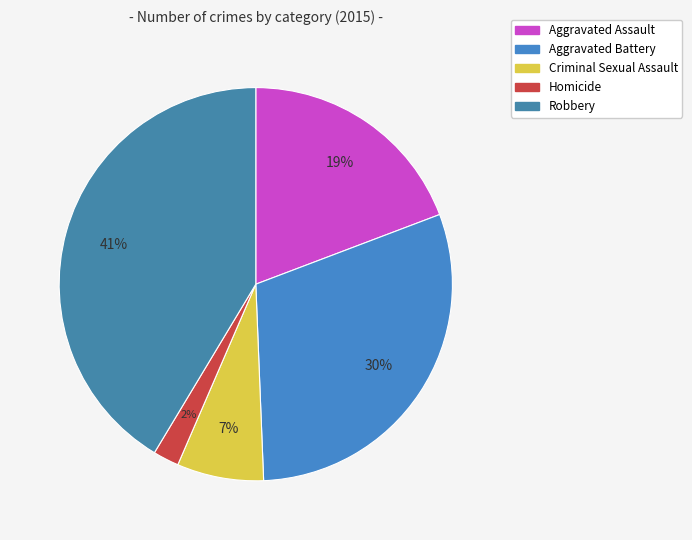

Count the number of slices in the pie.

5